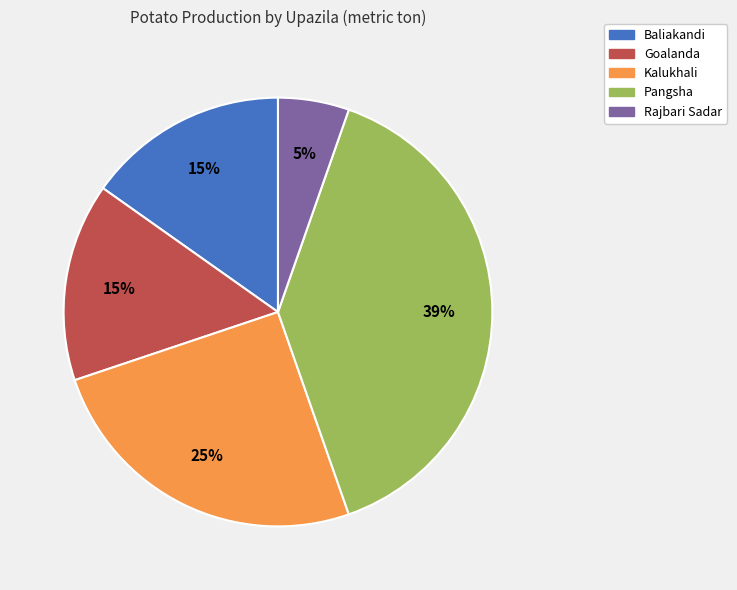

Is the sum of Rajbari Sadar and Goalanda greater than half?

No